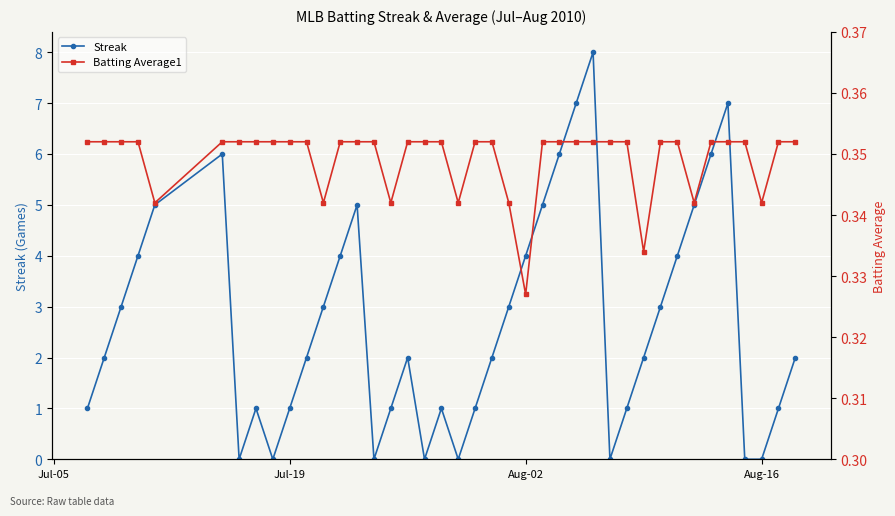

Rank the series by their average value, from highest to lowest.

Streak, Batting Average1